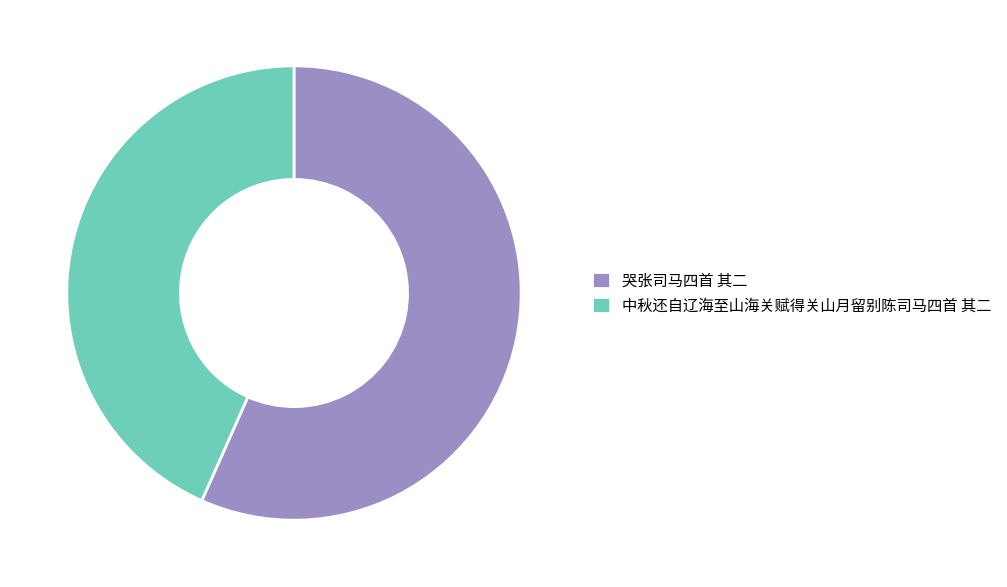

What is the smallest slice in the pie chart?

中秋还自辽海至山海关赋得关山月留别陈司马四首 其二